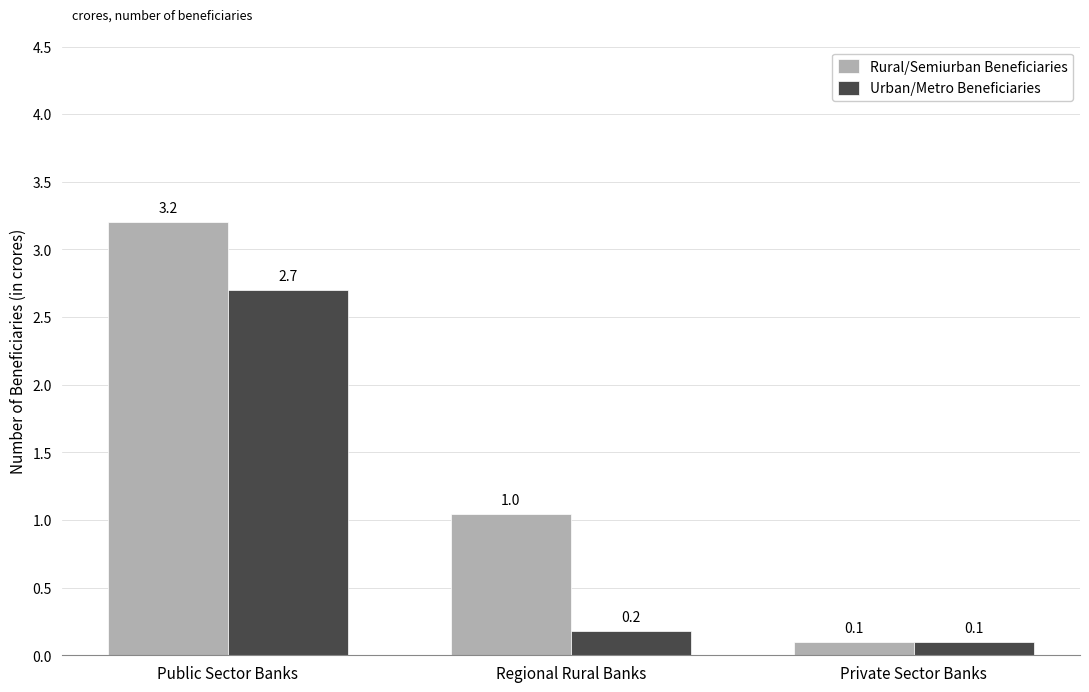

What is the greatest value displayed?

3.2